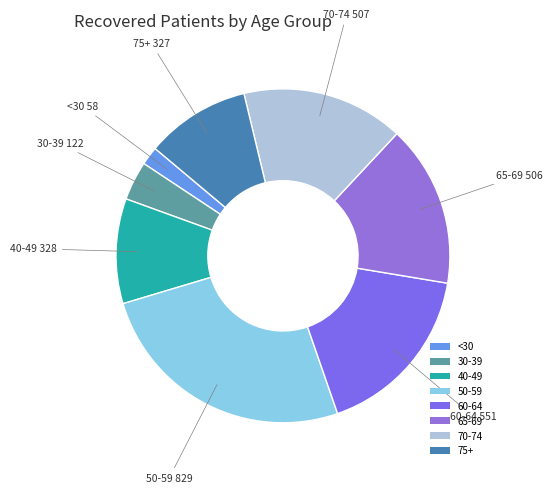

How many segments does this pie chart have?

8